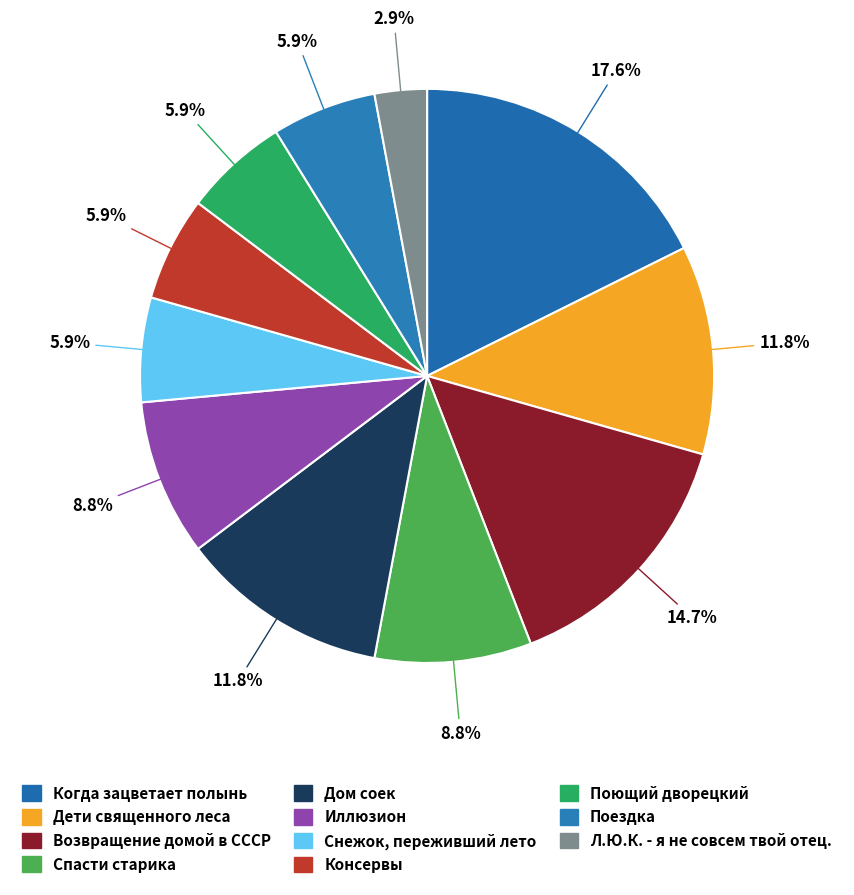

How many segments does this pie chart have?

11